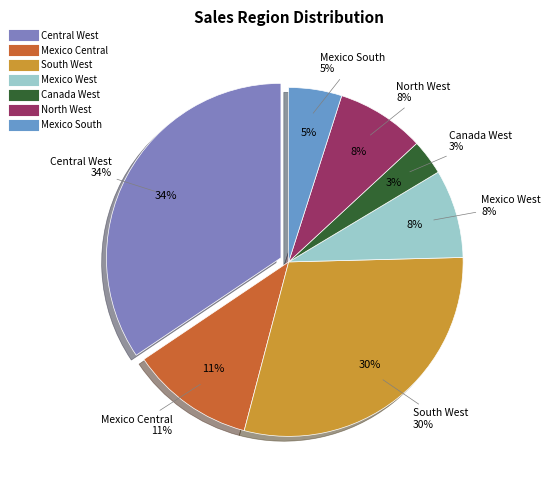

What is the largest slice in the pie chart?

Central West